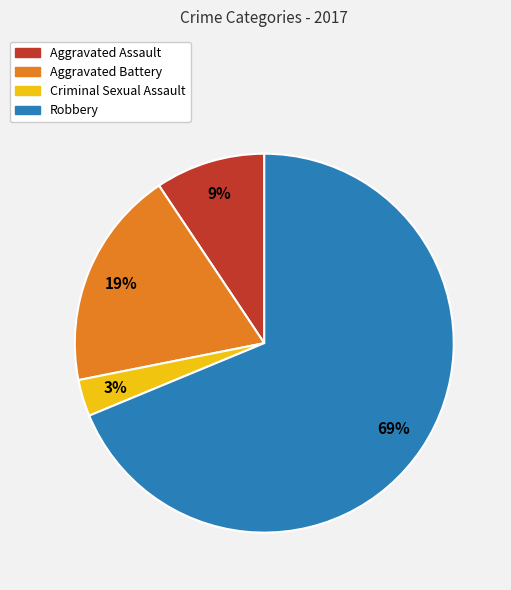

Do Criminal Sexual Assault and Robbery together represent more than half of the pie?

Yes